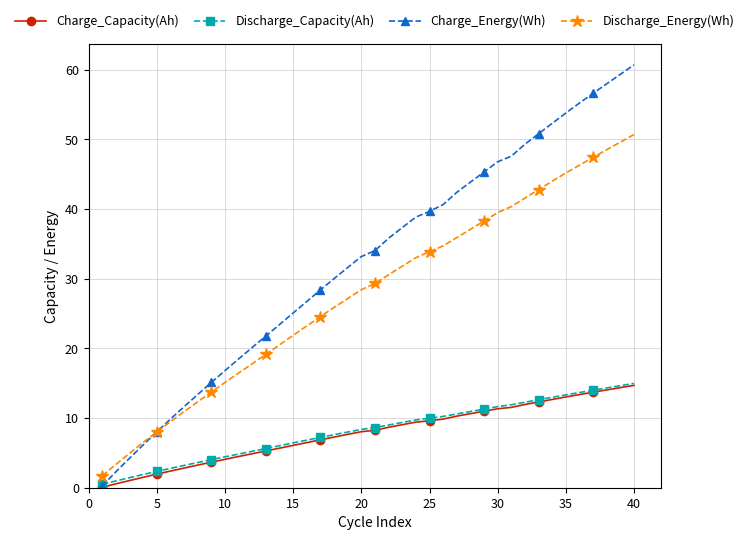

What is the average value of the Charge_Capacity(Ah) series?

7.8